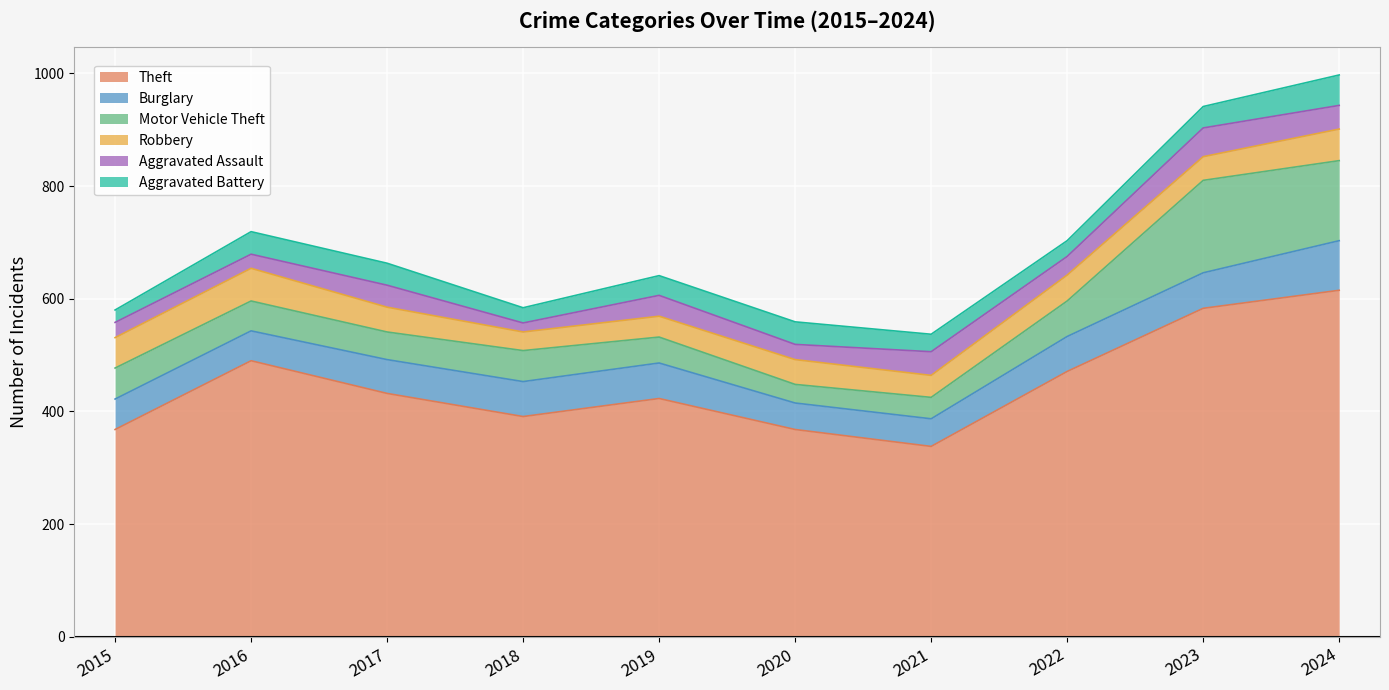

Reading left to right, transcribe all the data shown in this chart.

Theft: 2015=368	2016=490	2017=432	2018=391	2019=423	2020=368	2021=338	2022=471	2023=583	2024=615
Burglary: 2015=54	2016=53	2017=60	2018=62	2019=63	2020=47	2021=49	2022=62	2023=63	2024=88
Motor Vehicle Theft: 2015=55	2016=53	2017=49	2018=55	2019=46	2020=33	2021=38	2022=63	2023=164	2024=142
Robbery: 2015=54	2016=58	2017=44	2018=33	2019=37	2020=44	2021=39	2022=46	2023=42	2024=56
Aggravated Assault: 2015=27	2016=25	2017=39	2018=16	2019=37	2020=27	2021=42	2022=33	2023=51	2024=42
Aggravated Battery: 2015=22	2016=40	2017=39	2018=27	2019=35	2020=40	2021=31	2022=28	2023=38	2024=54